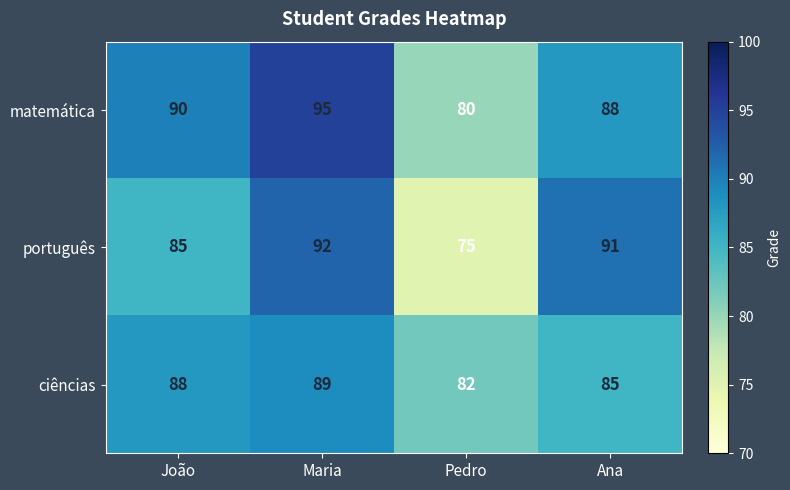

Which category has the lowest value across all series?

Pedro